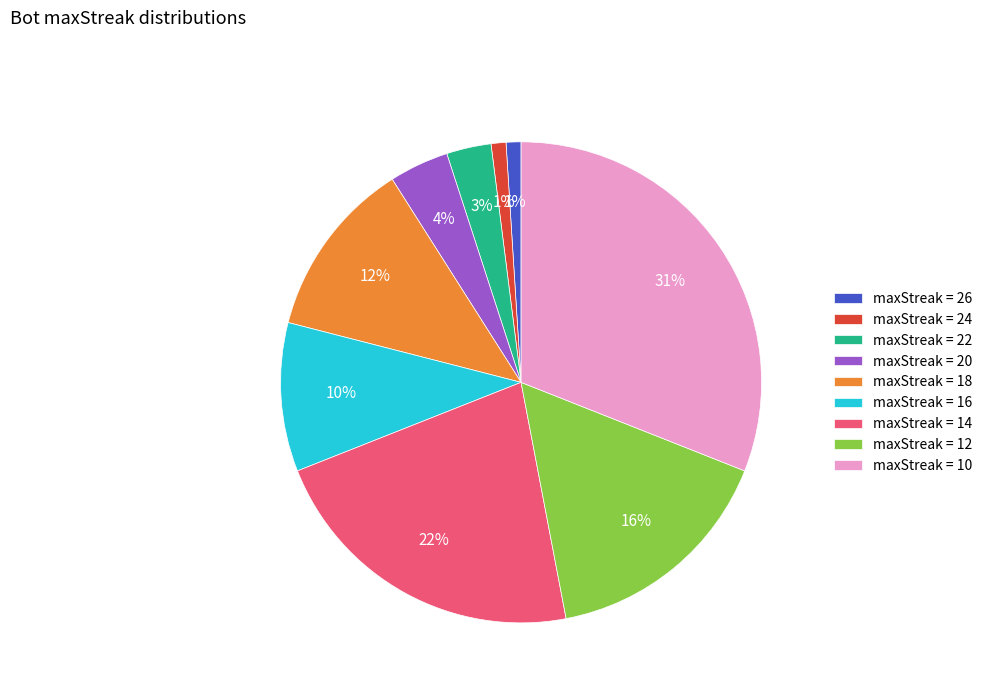

To the nearest percent, what percentage of the pie is maxStreak = 12?

16%